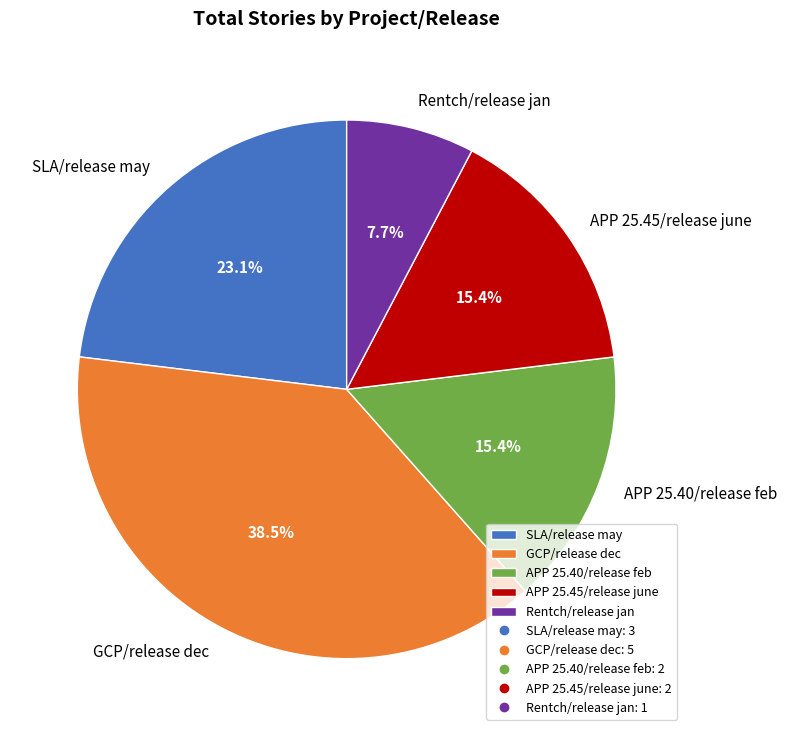

Is the sum of APP 25.45/release june and SLA/release may greater than half?

No